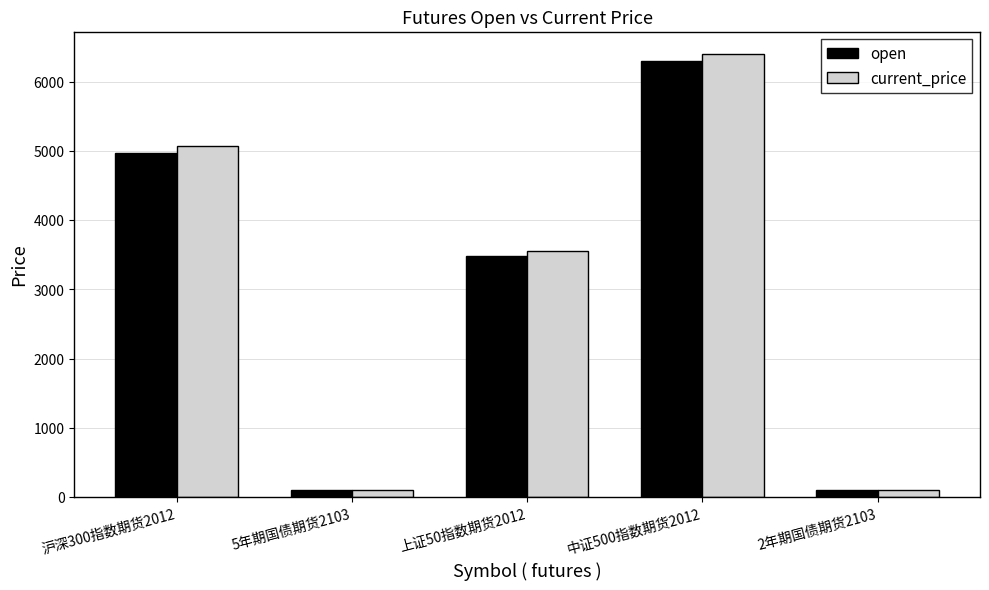

What is the total value across all series at 上证50指数期货2012?

7052.6